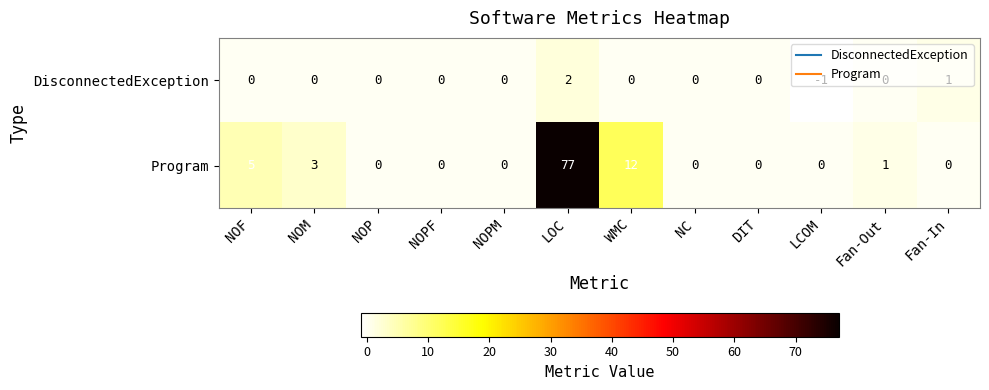

At which category does the chart reach its minimum across all series?

LCOM